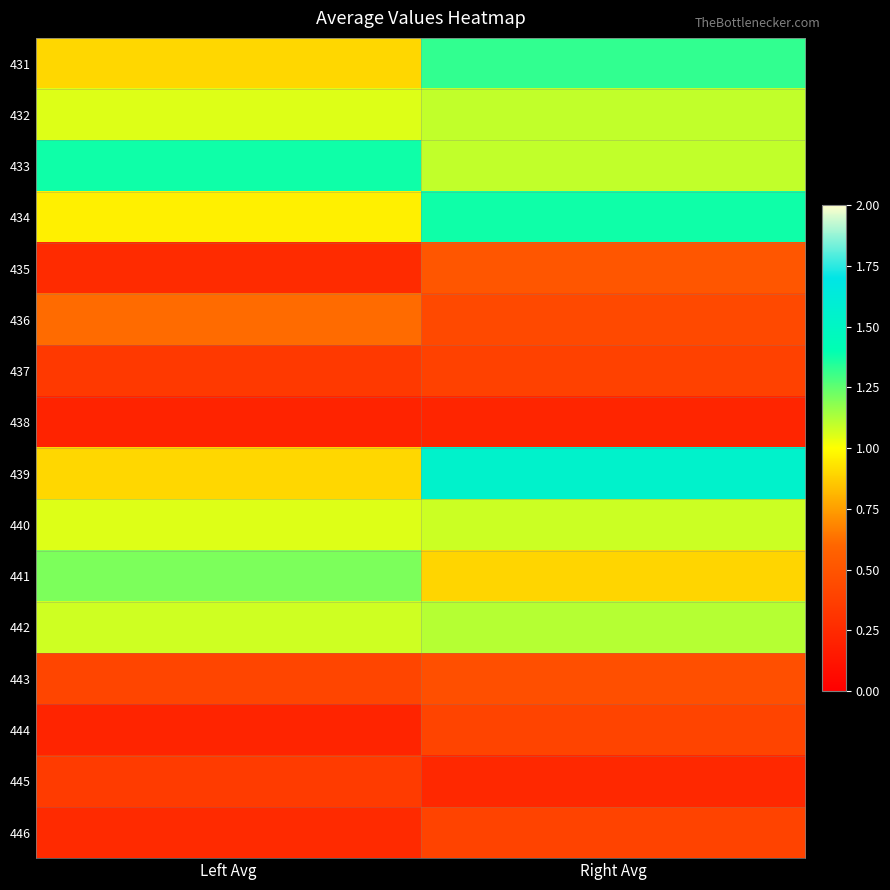

At how many categories does at least one series exceed 0?

2